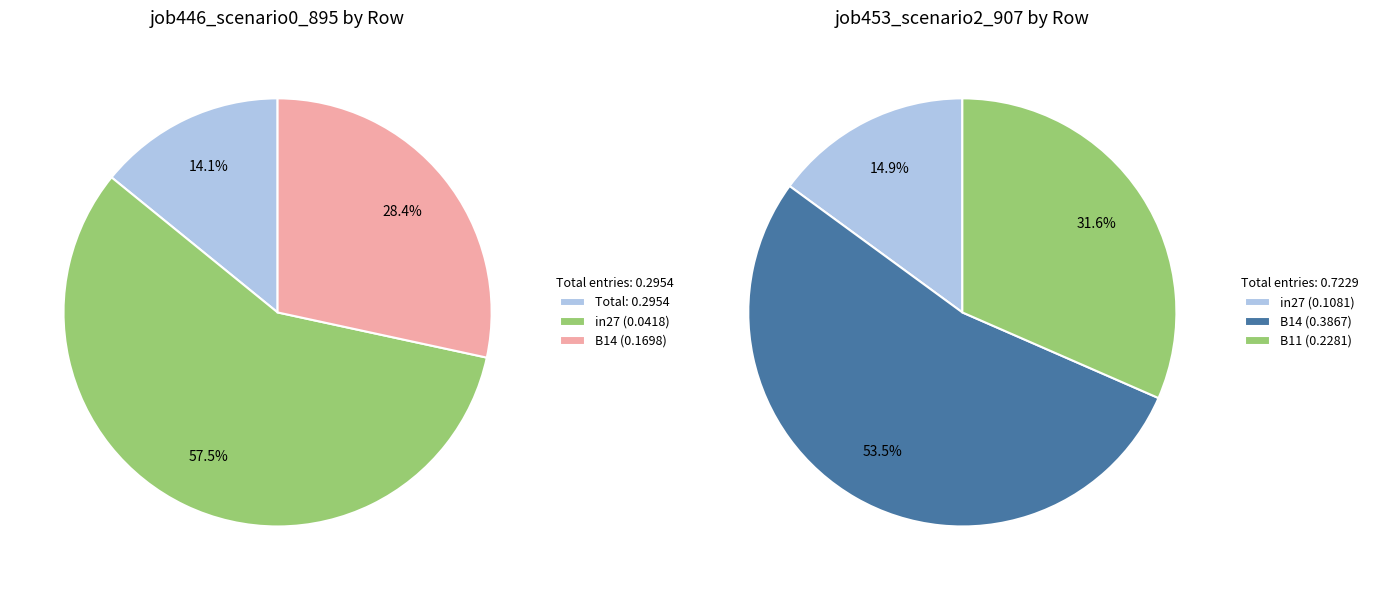

Rank the categories by values_right value from highest to lowest.

B14, B11, in27